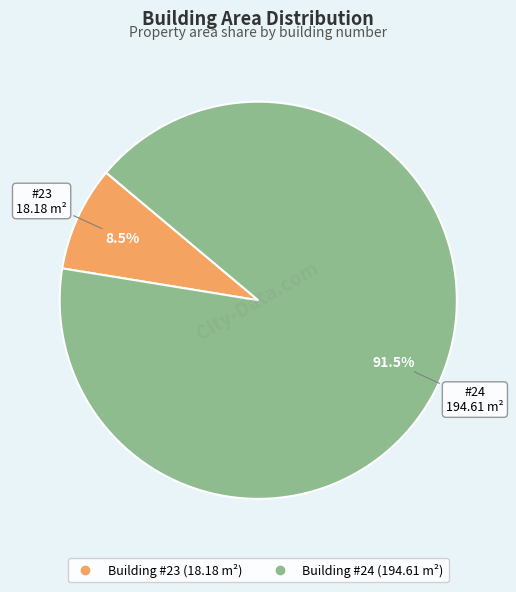

Is there a majority slice in this chart?

Yes